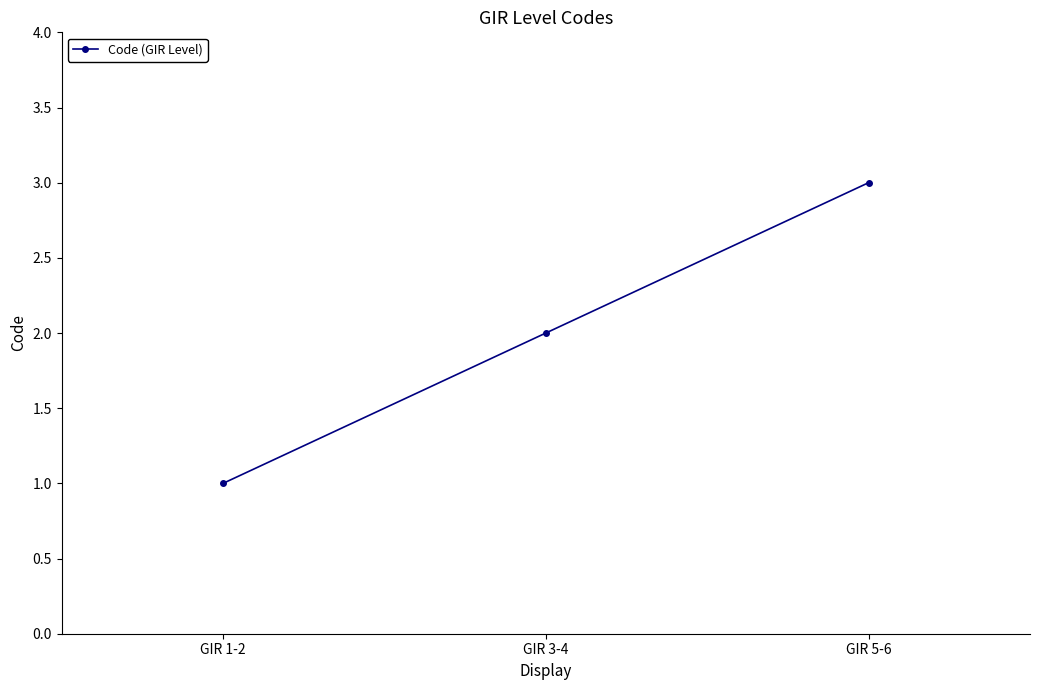

Does the chart display data point markers on the line(s)?

Yes